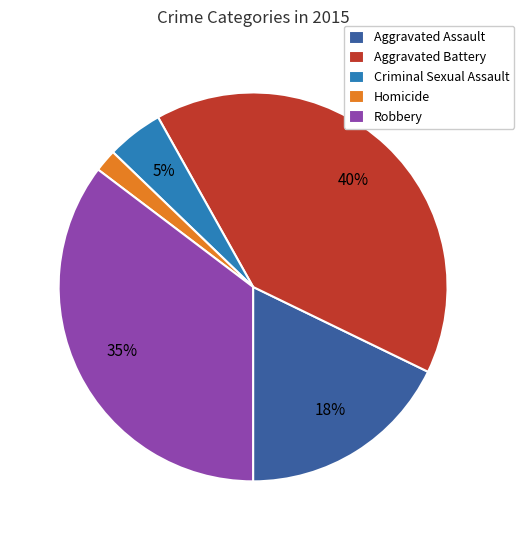

Which has a higher value, Aggravated Battery or Aggravated Assault?

Aggravated Battery